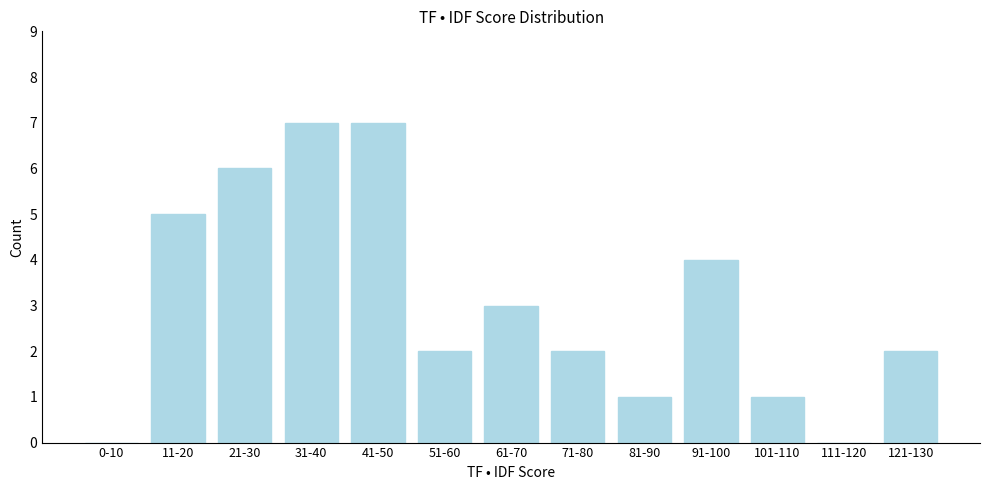

Reading right to left, what are all the values shown in this chart?

121-130=2	111-120=0	101-110=1	91-100=4	81-90=1	71-80=2	61-70=3	51-60=2	41-50=7	31-40=7	21-30=6	11-20=5	0-10=0